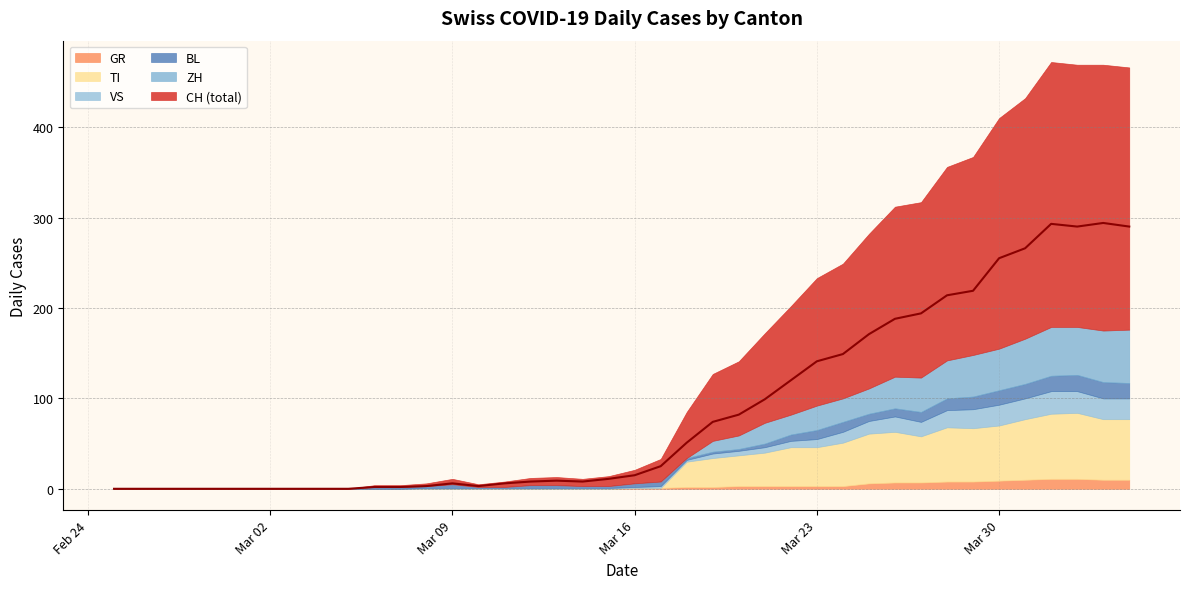

The GR series shows -8 at 2020-02-27. True or false?

False